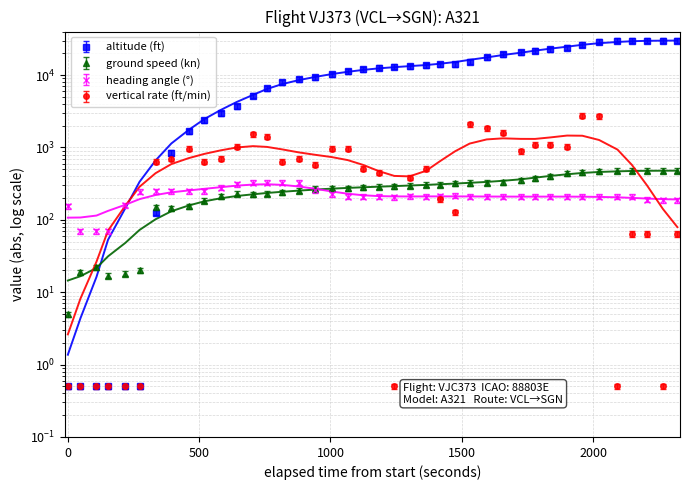

Reading left to right, list all the values displayed in this chart.

altitude: 0.5	0.5	0.5	0.5	0.5	0.5	115.0	782.0	1541.0	2208.0	2760.0	3427.0	4807.0	6049.0	7314.0	8050.0	8602.0	9545.0	10488.0	11178.0	11638.0	12052.0	12121.0	12558.0	12949.0	12972.0	14076.0	16192.0	17756.0	19136.0	20033.0	20930.0	21988.0	24219.0	26726.0	27577.0	27600.0	27646.0	27623.0	27646.0
ground_speed: 5.0	19.0	22.0	17.0	18.0	20.0	150.0	145.0	154.0	184.0	211.0	229.0	228.0	230.0	241.0	253.0	271.0	273.0	275.0	284.0	288.0	291.0	296.0	305.0	308.0	319.0	324.0	328.0	334.0	351.0	379.0	401.0	441.0	454.0	472.0	478.0	479.0	476.0	479.0	479.0
heading_angle: 154.0	70.0	70.0	70.0	160.0	244.0	248.0	249.0	249.0	250.0	279.0	311.0	327.0	328.0	327.0	328.0	256.0	225.0	209.0	209.0	209.0	207.0	214.0	209.0	211.0	215.0	210.0	209.0	209.0	209.0	209.0	210.0	210.0	210.0	210.0	209.0	210.0	189.0	188.0	188.0
vertical_rate: 0.5	0.5	0.5	0.5	0.5	0.5	640.0	704.0	960.0	640.0	704.0	1024.0	1536.0	1408.0	640.0	704.0	576.0	960.0	960.0	512.0	448.0	0.5	384.0	512.0	192.0	128.0	2112.0	1856.0	1600.0	896.0	1088.0	1088.0	1024.0	2752.0	2688.0	0.5	64.0	64.0	0.5	64.0